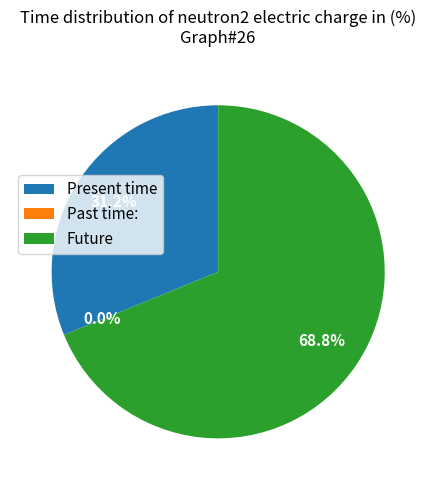

To the nearest percent, what is the difference between the largest and smallest slice percentages?

69%